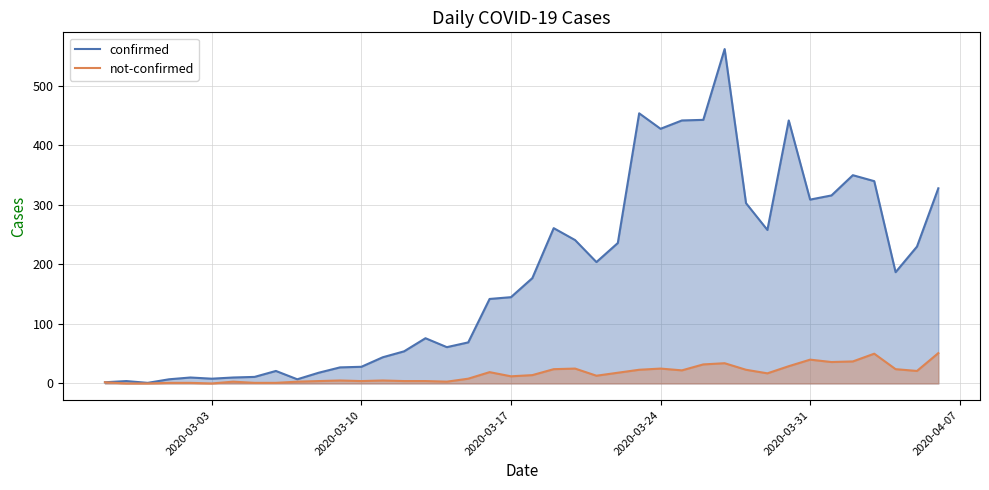

How many lines are shown in the chart?

2